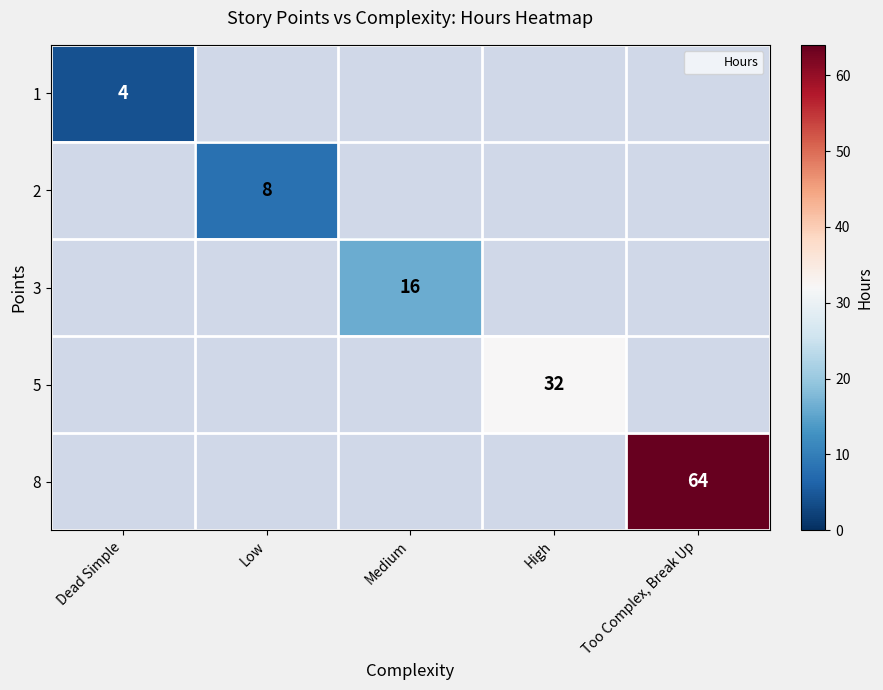

List the labels in order of 8 value, smallest first.

Dead Simple, Low, Medium, High, Too Complex, Break Up